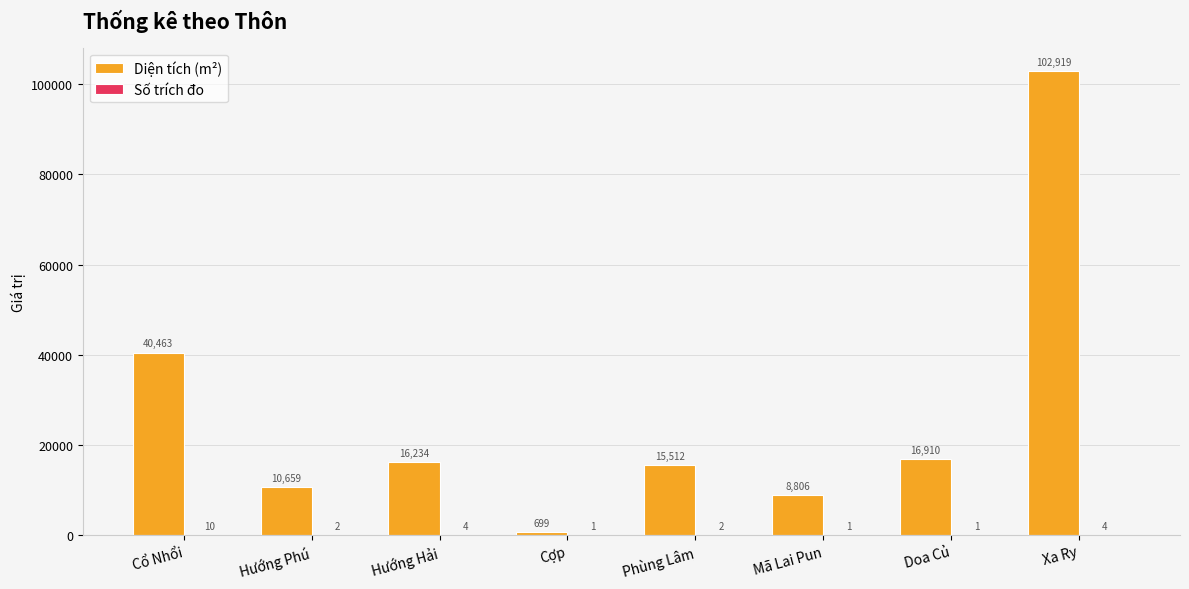

Which series changed the most between Hướng Phú and Mã Lai Pun?

Diện tích (m²)